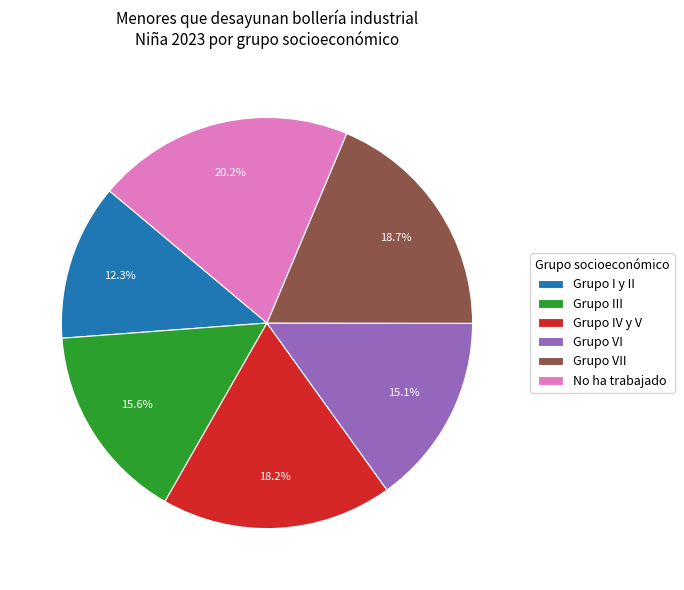

To the nearest percent, what percentage of the pie is No ha trabajado?

20%